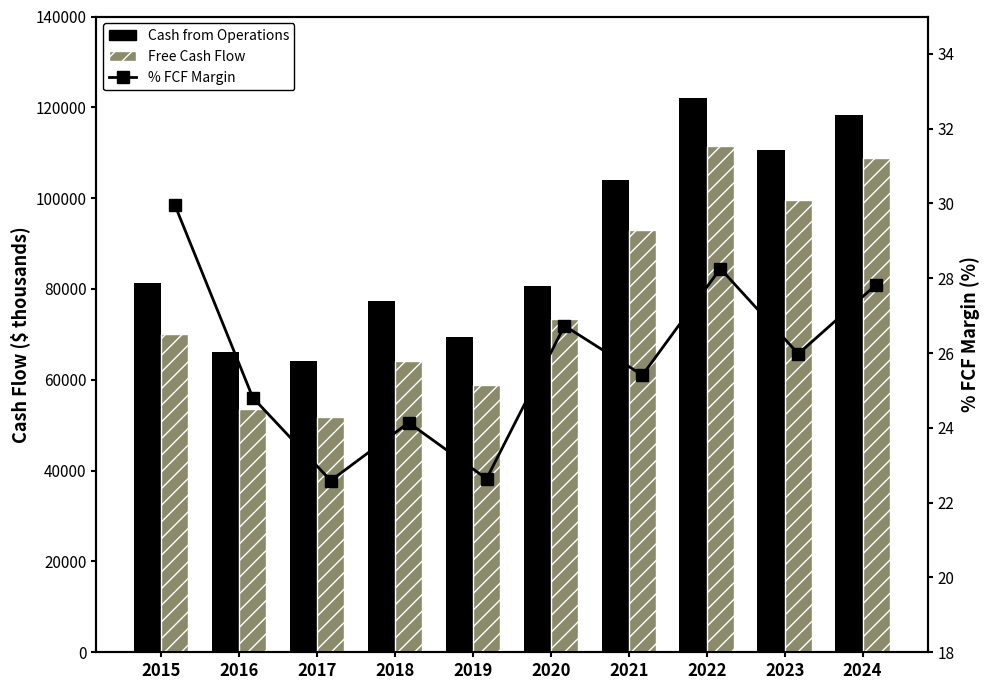

How many categories are shown in the chart?

10